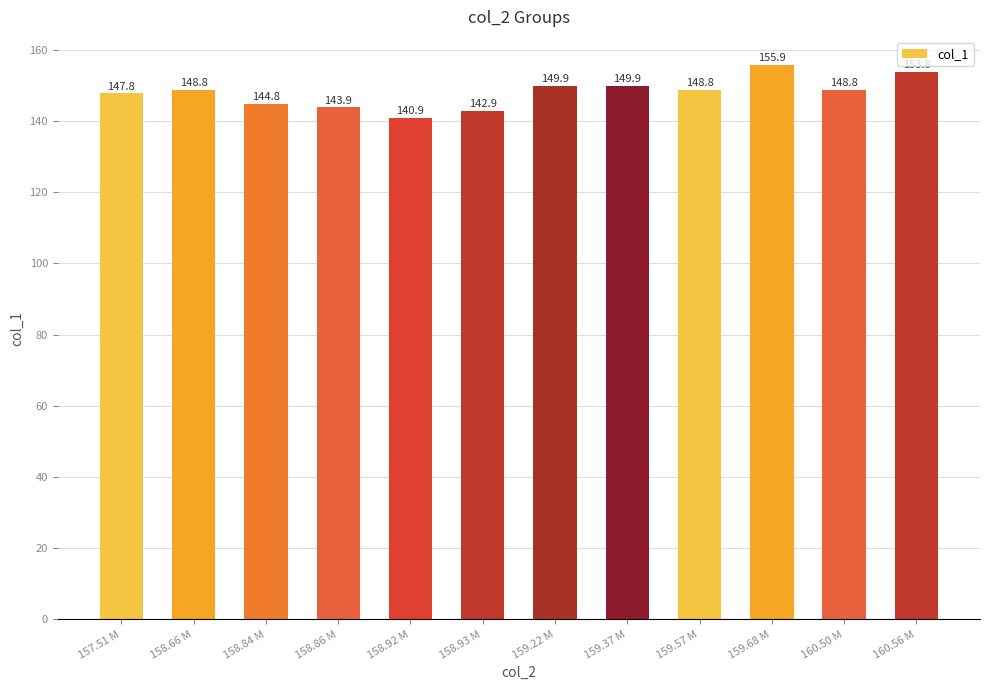

Which label corresponds to the smallest value in the chart?

158.92 M